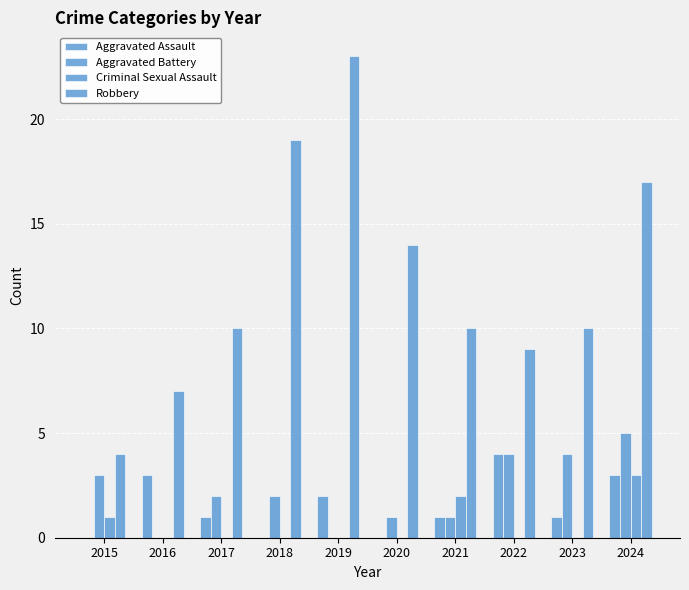

Is the value of Aggravated Assault at 2017 greater than the value of Criminal Sexual Assault at 2017?

Yes